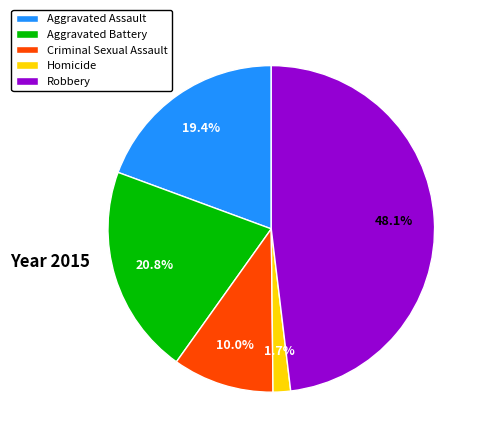

The Homicide slice represents 2% of the pie. True or false?

True